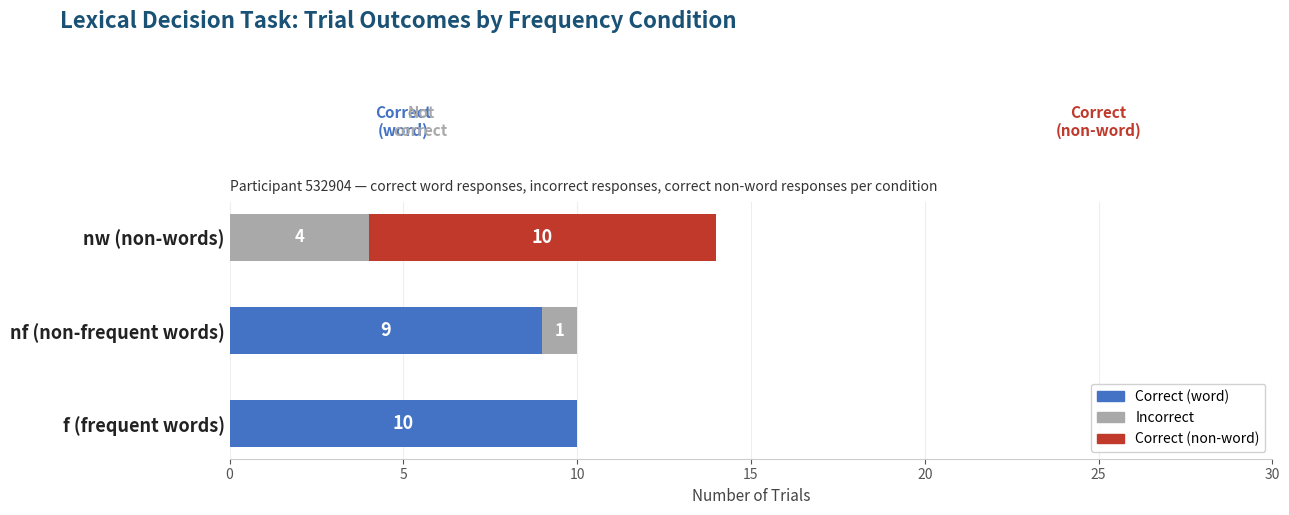

What is the sum of all Correct (word) values?

19